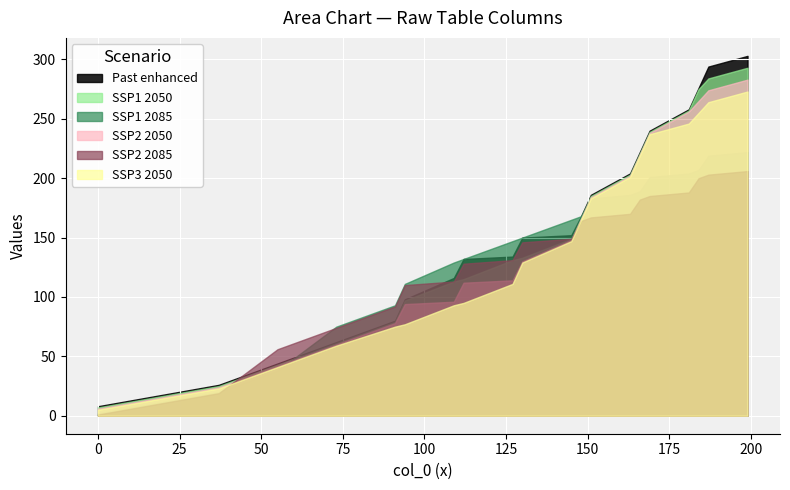

Which series has the widest spread of values?

Past enhanced